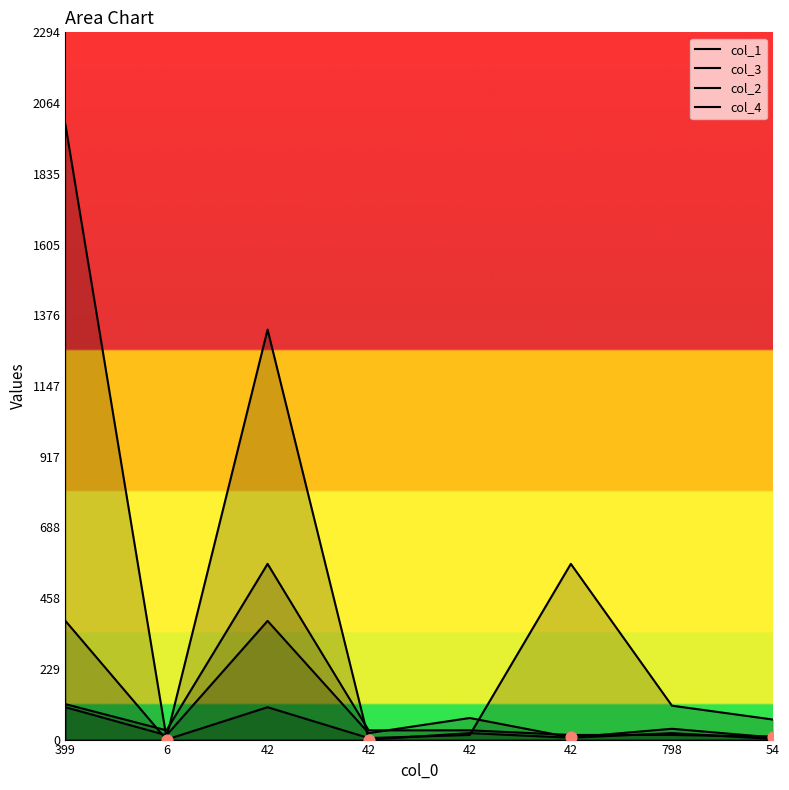

At how many categories does at least one series exceed 1864?

1